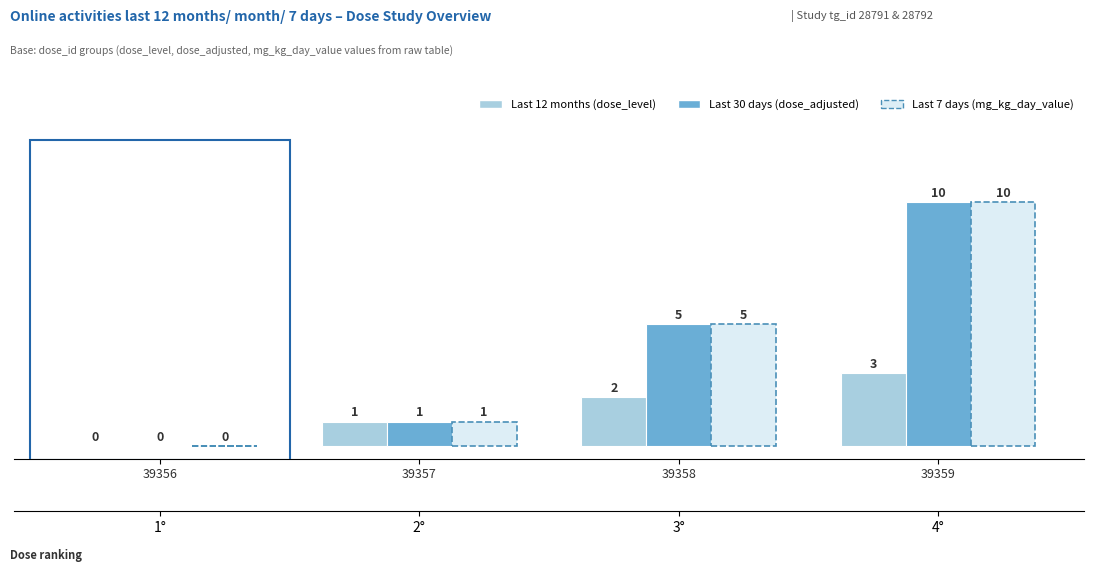

Are the bars horizontal?

No